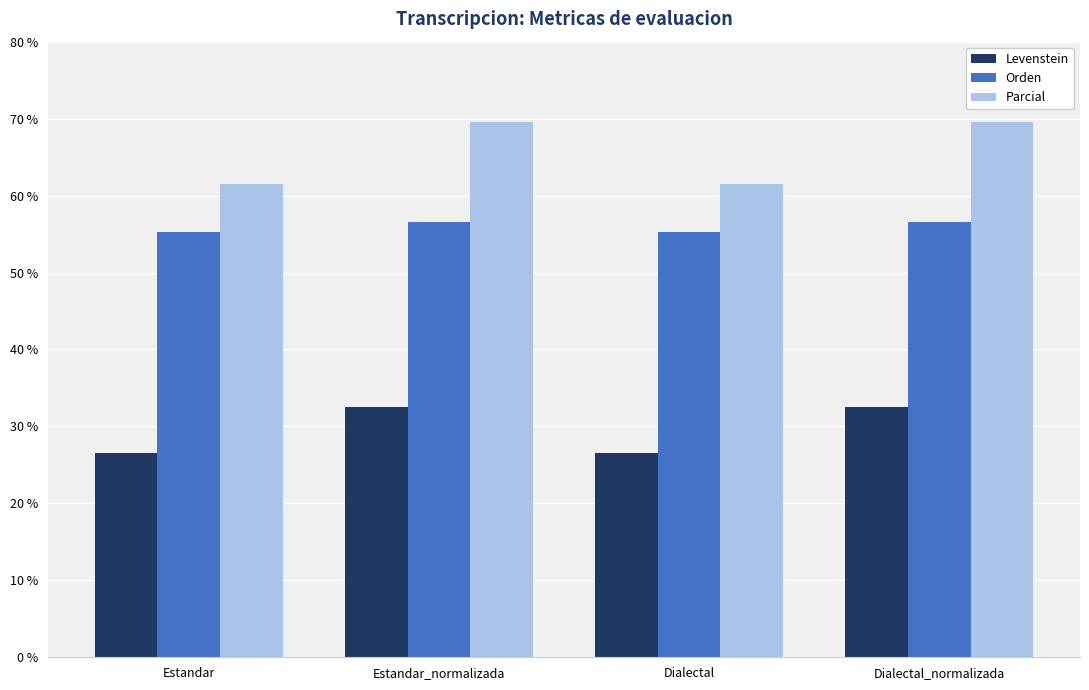

How many categories are shown in the chart?

4